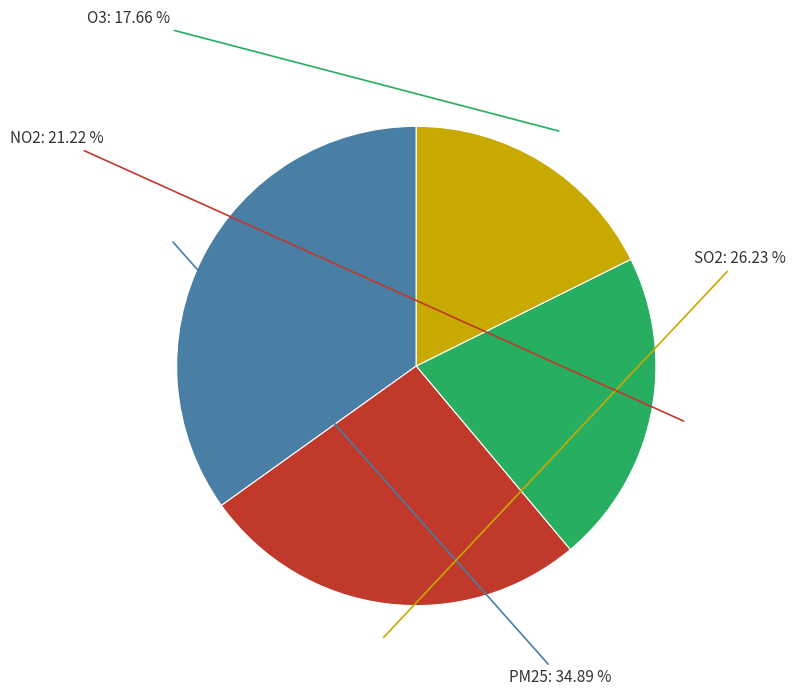

The O3 slice represents 18% of the pie. True or false?

True